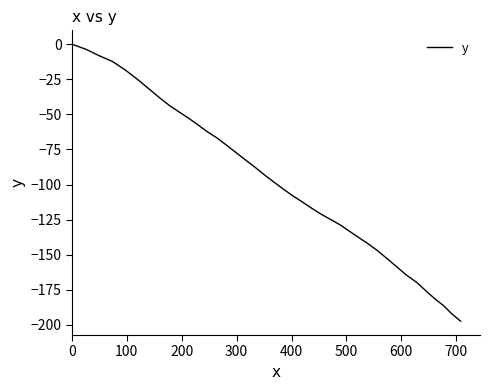

What is the difference between the maximum and minimum values?

197.3